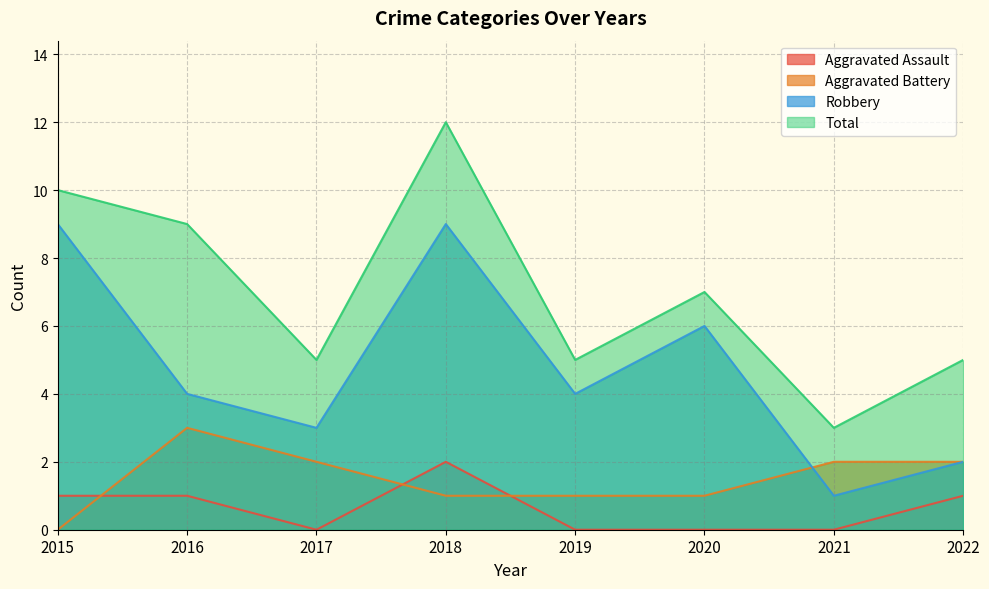

Which category has the highest value in the Total series?

2018